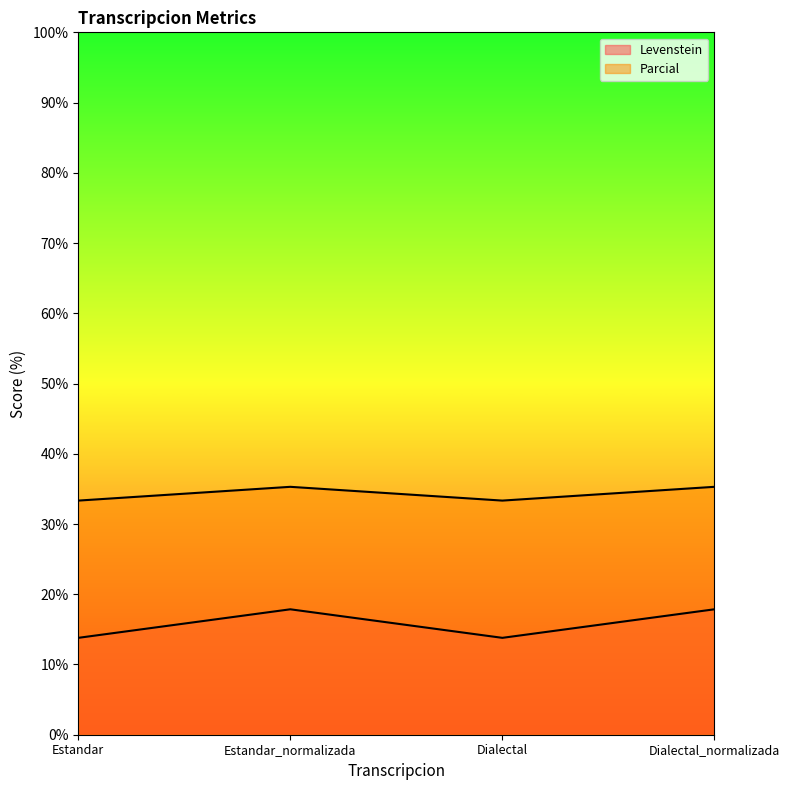

List the series in order of their peak value, lowest first.

Levenstein, Parcial